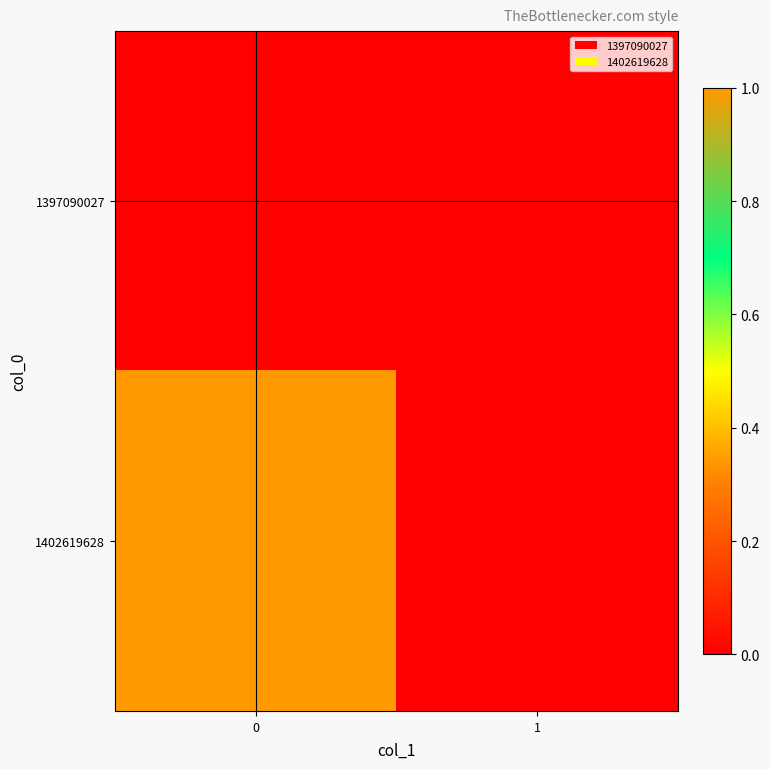

Which series has the widest spread of values?

1402619628